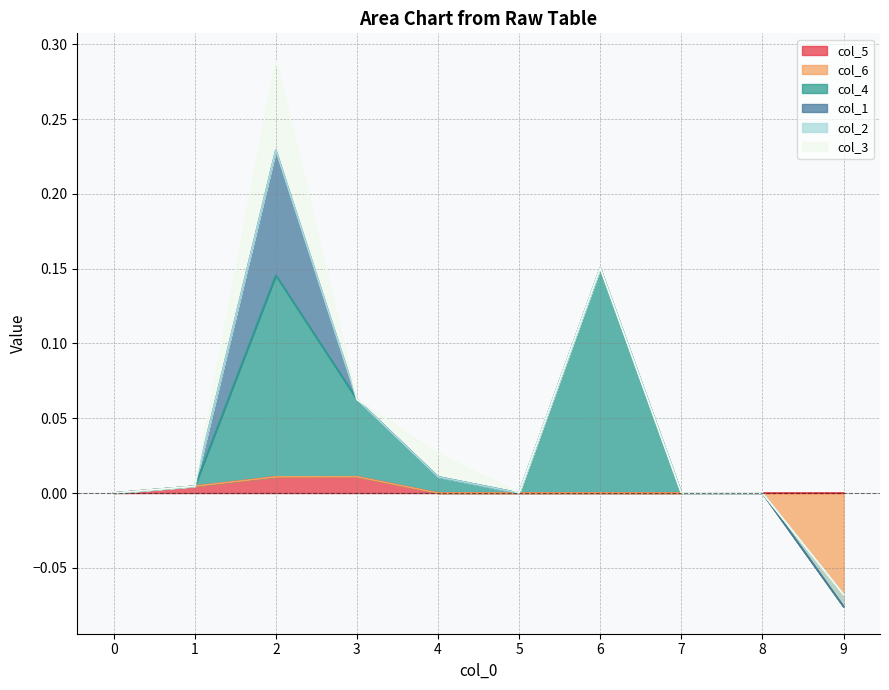

Reading left to right, list all the values displayed in this chart.

col_5: 0=0.0	1=0.0	2=0.0	3=0.0	4=0.0	5=0.0	6=0.0	7=0.0	8=0.0	9=0.0
col_6: 0=0.0	1=0.0	2=0.0	3=0.0	4=0.0	5=0.0	6=0.0	7=0.0	8=0.0	9=-0.1
col_4: 0=0.0	1=0.0	2=0.1	3=0.1	4=0.0	5=0.0	6=0.2	7=0.0	8=0.0	9=0.0
col_1: 0=0.0	1=0.0	2=0.1	3=0.0	4=0.0	5=0.0	6=0.0	7=0.0	8=0.0	9=0.0
col_2: 0=0.0	1=0.0	2=0.0	3=0.0	4=0.0	5=0.0	6=0.0	7=0.0	8=0.0	9=0.0
col_3: 0=0.0	1=0.0	2=0.1	3=0.0	4=0.0	5=0.0	6=0.0	7=0.0	8=0.0	9=0.0